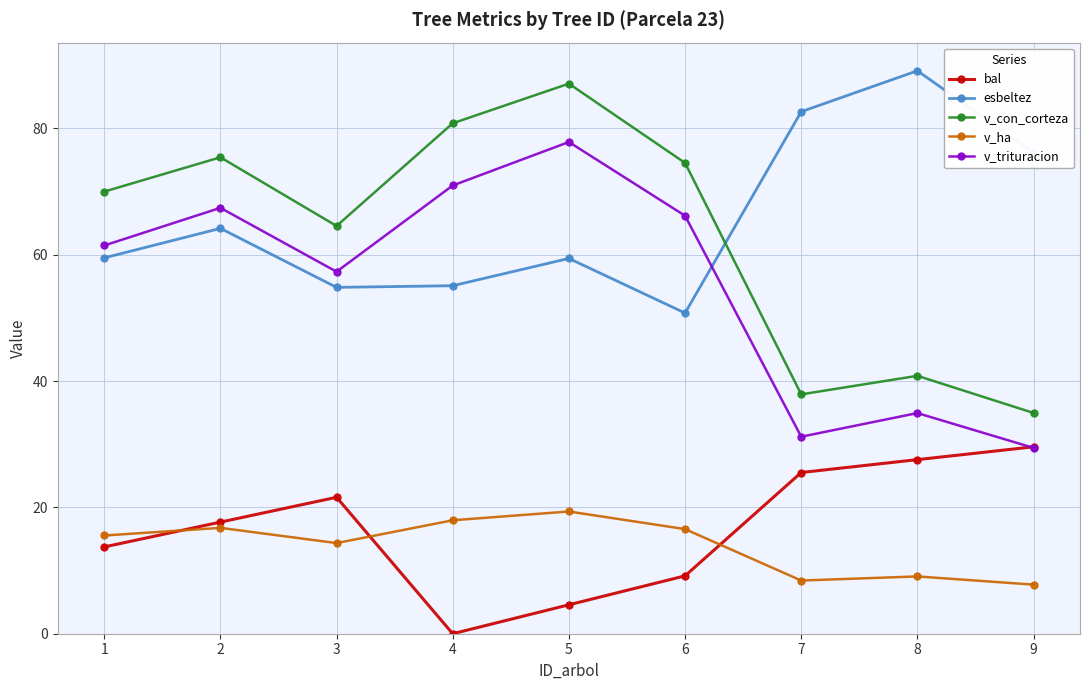

Is it true that v_con_corteza equals 22.6 at 6?

False